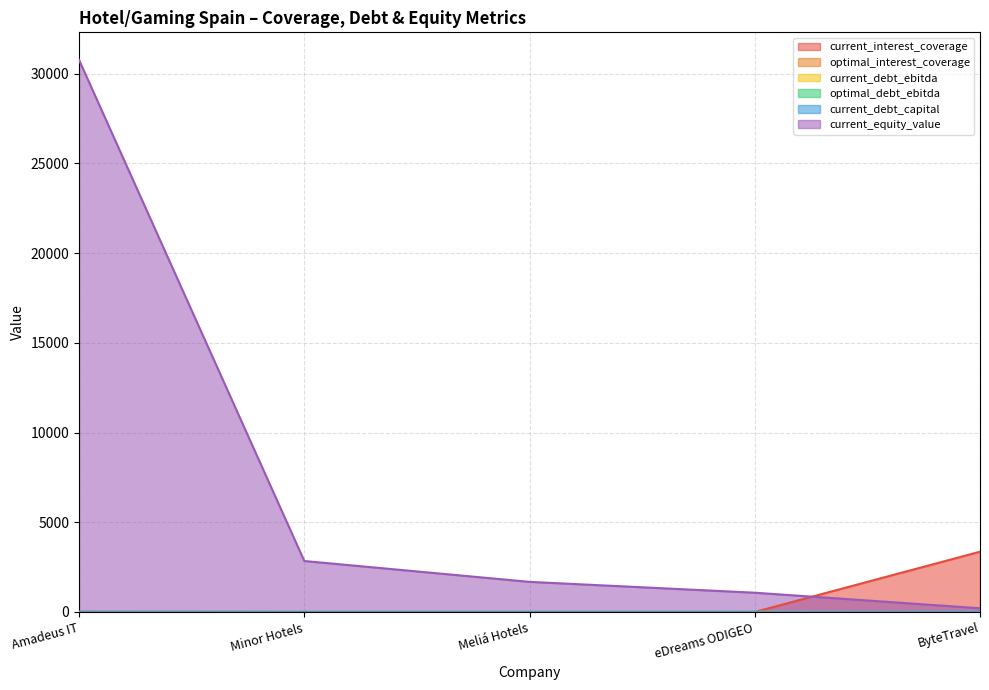

What is the average value of the current_interest_coverage series?

675.2